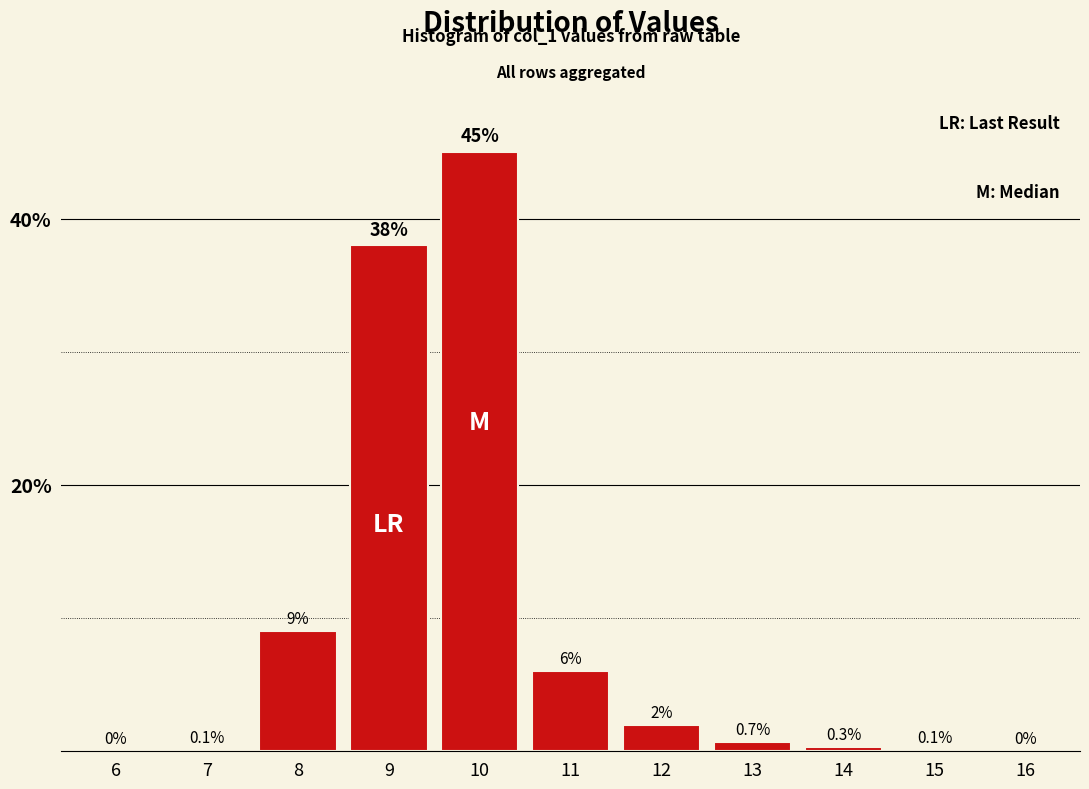

Reading right to left, list all the values displayed in this chart.

16=0.0	15=0.1	14=0.3	13=0.7	12=2.0	11=6.0	10=45.0	9=38.0	8=9.0	7=0.1	6=0.0